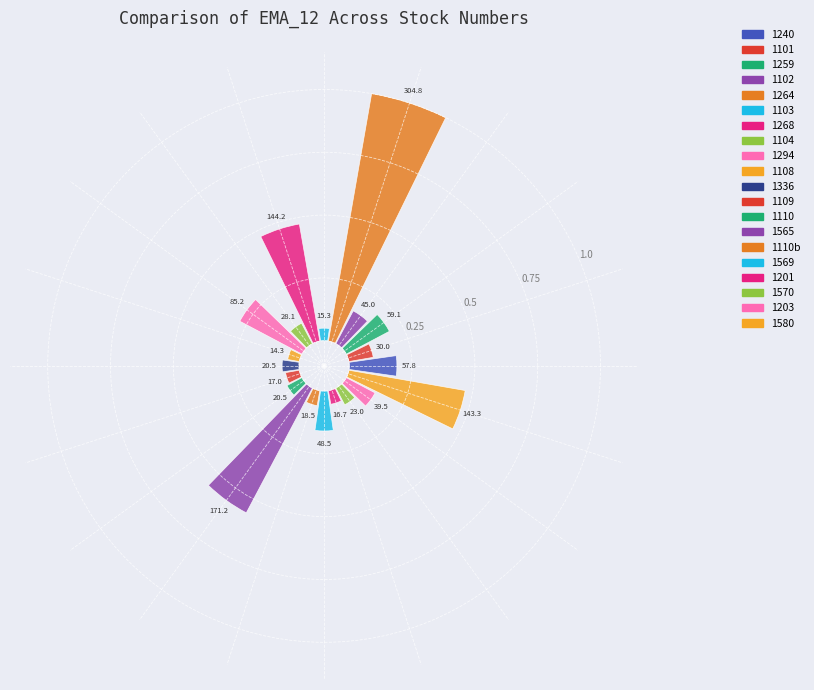

Is it true that False is 82% of the pie?

False